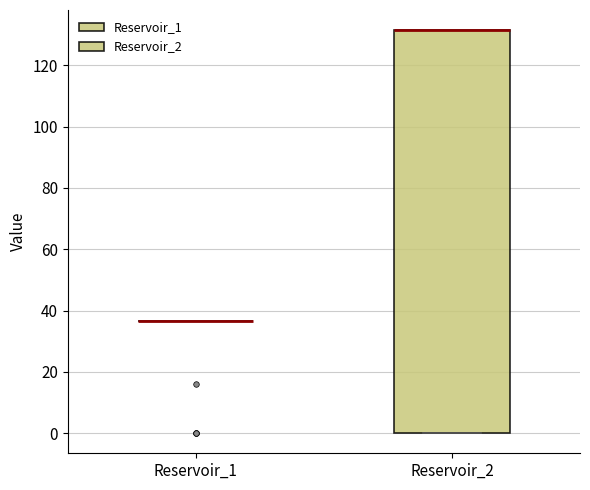

Reading left to right, transcribe this box plot: for each box, give where its median line is, the range the box spans, and where its two whiskers end, as read against the y-axis. The values are not printed on the chart, so give them approximately, as read against the axis.

Reservoir_1: box collapsed to a line at 36, whiskers 36 to 36
Reservoir_2: median 132 (drawn on the box's upper edge), box 0 to 132, whiskers 0 to 132